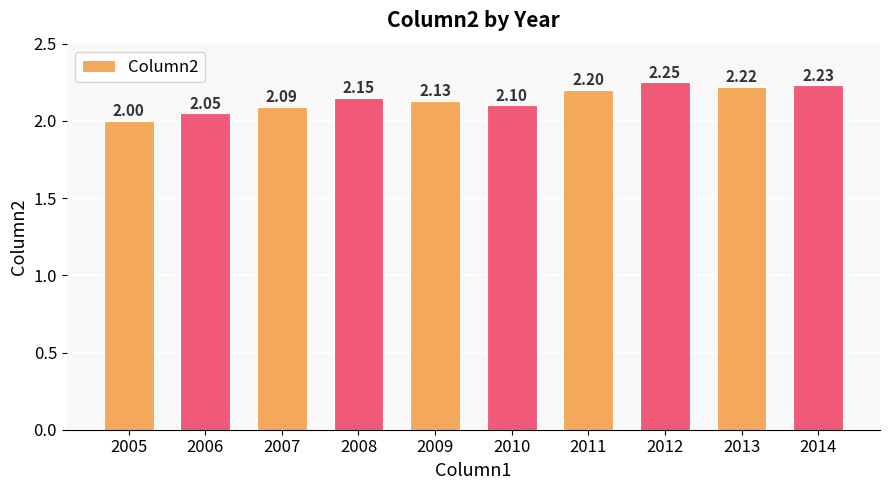

Rank the categories by value from lowest to highest.

2005, 2006, 2007, 2010, 2009, 2008, 2011, 2013, 2014, 2012